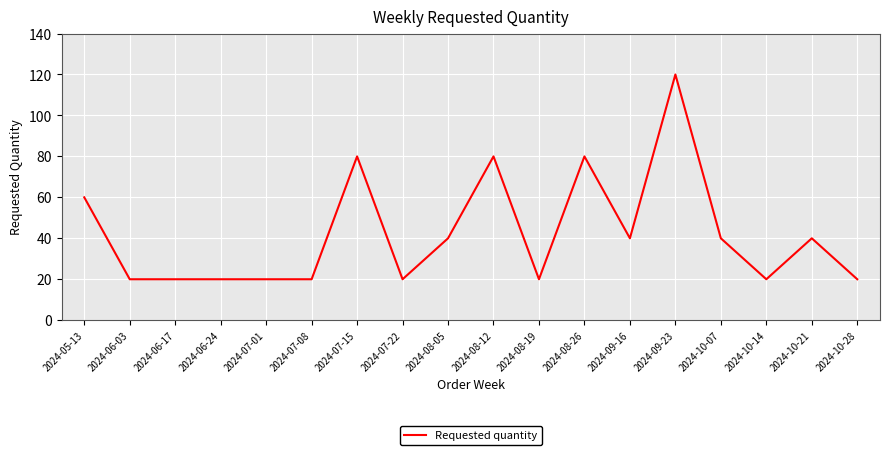

True or false: the data shows 20 at 2024-07-08.

True